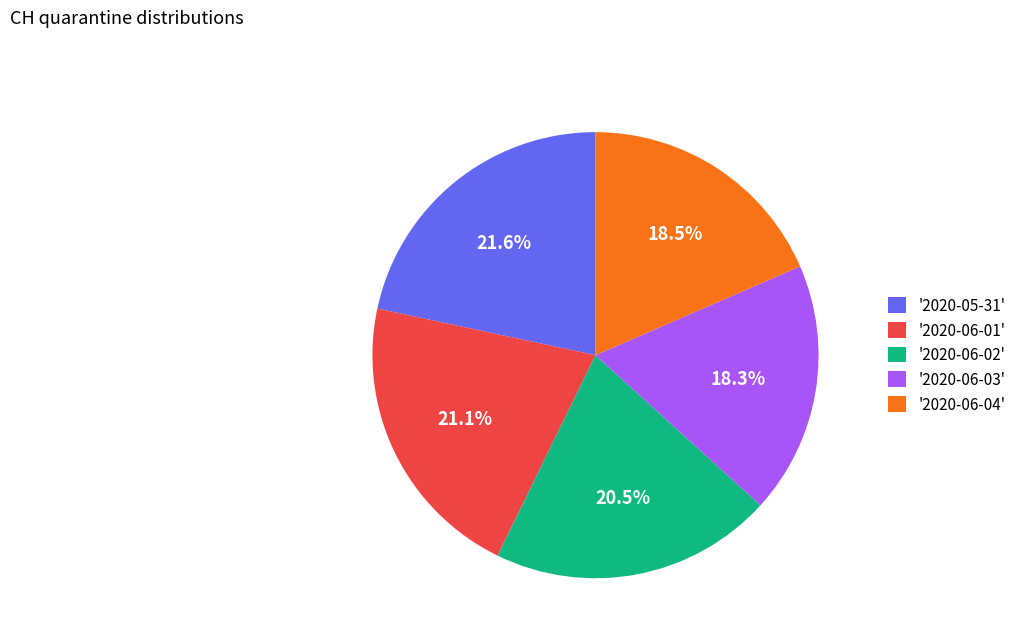

How much of the chart is everything except '2020-06-03'?

81.7%